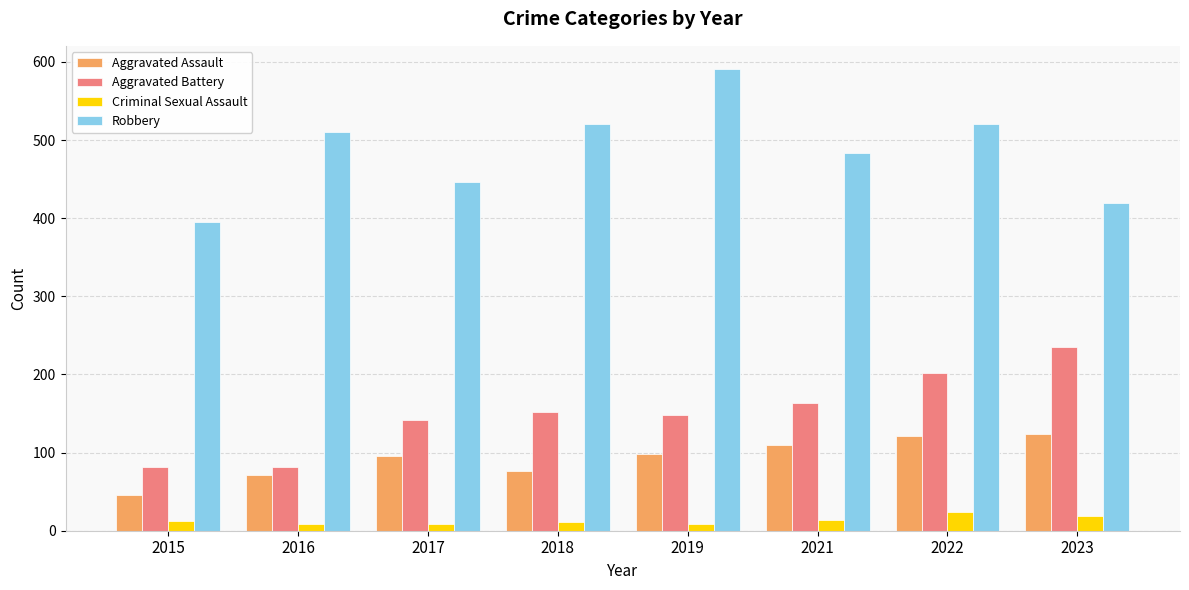

Which series has the largest range (max minus min)?

Robbery